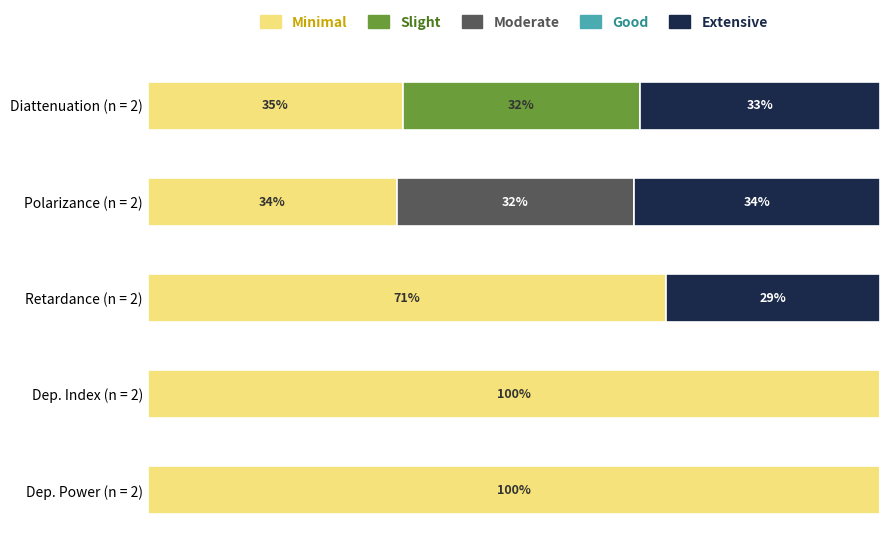

At which label is Minimal closest to 67?

Retardance (n = 2)